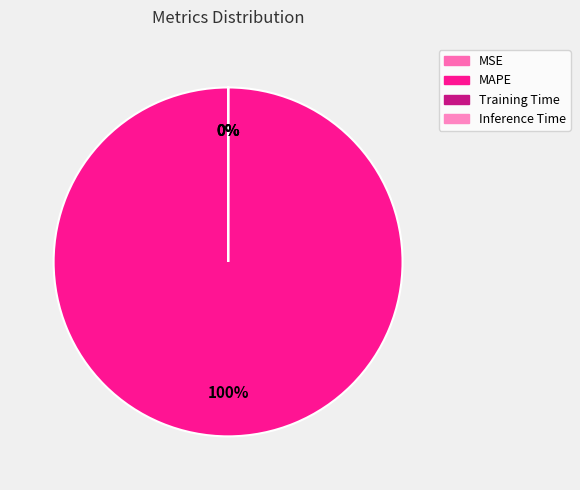

Do Inference Time and MAPE together represent more than half of the pie?

Yes